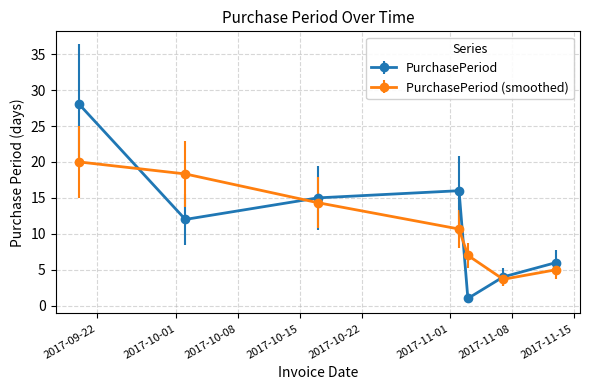

Does the chart display data point markers on the line(s)?

Yes